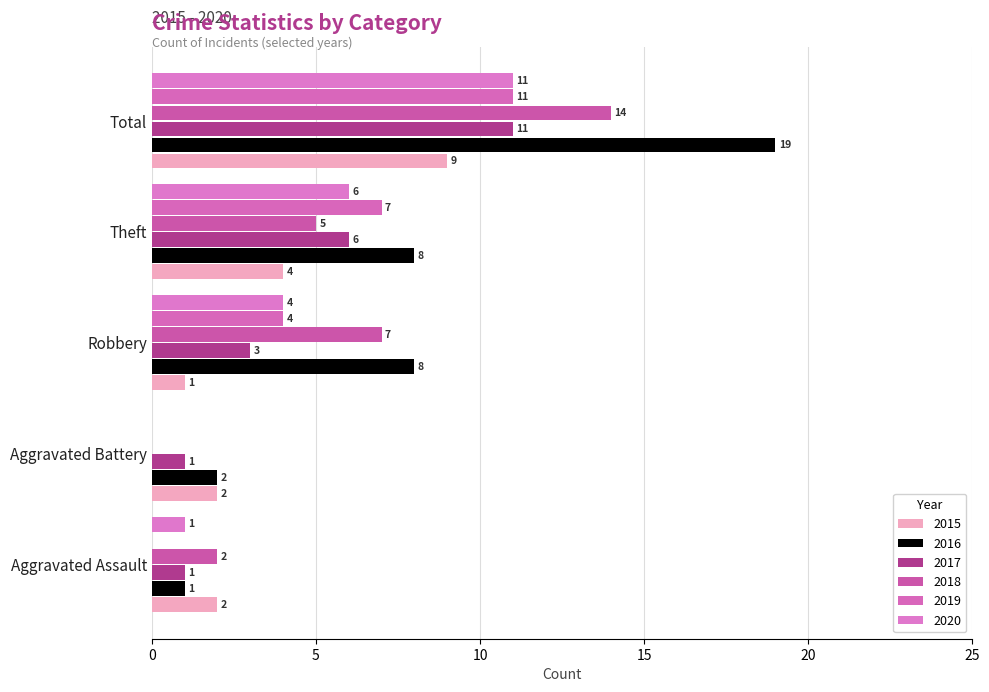

At which category does the chart reach its peak across all series?

Total